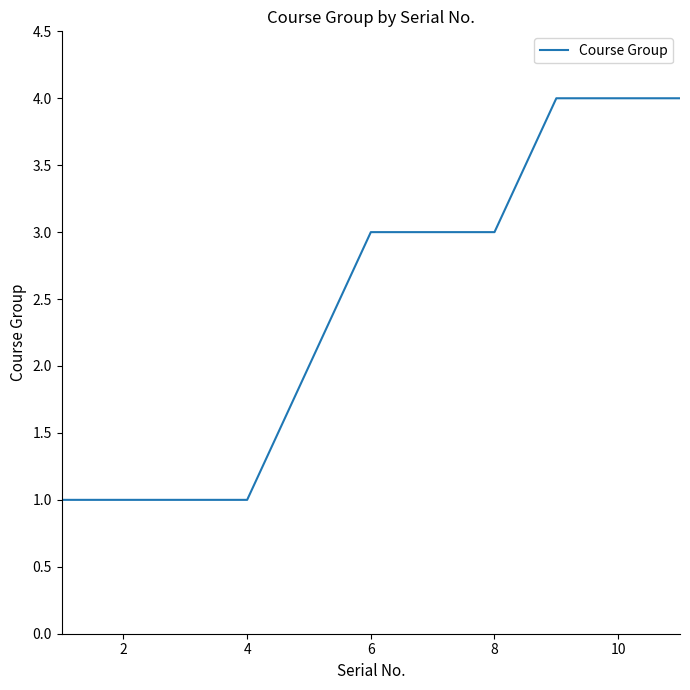

What is the average value?

2